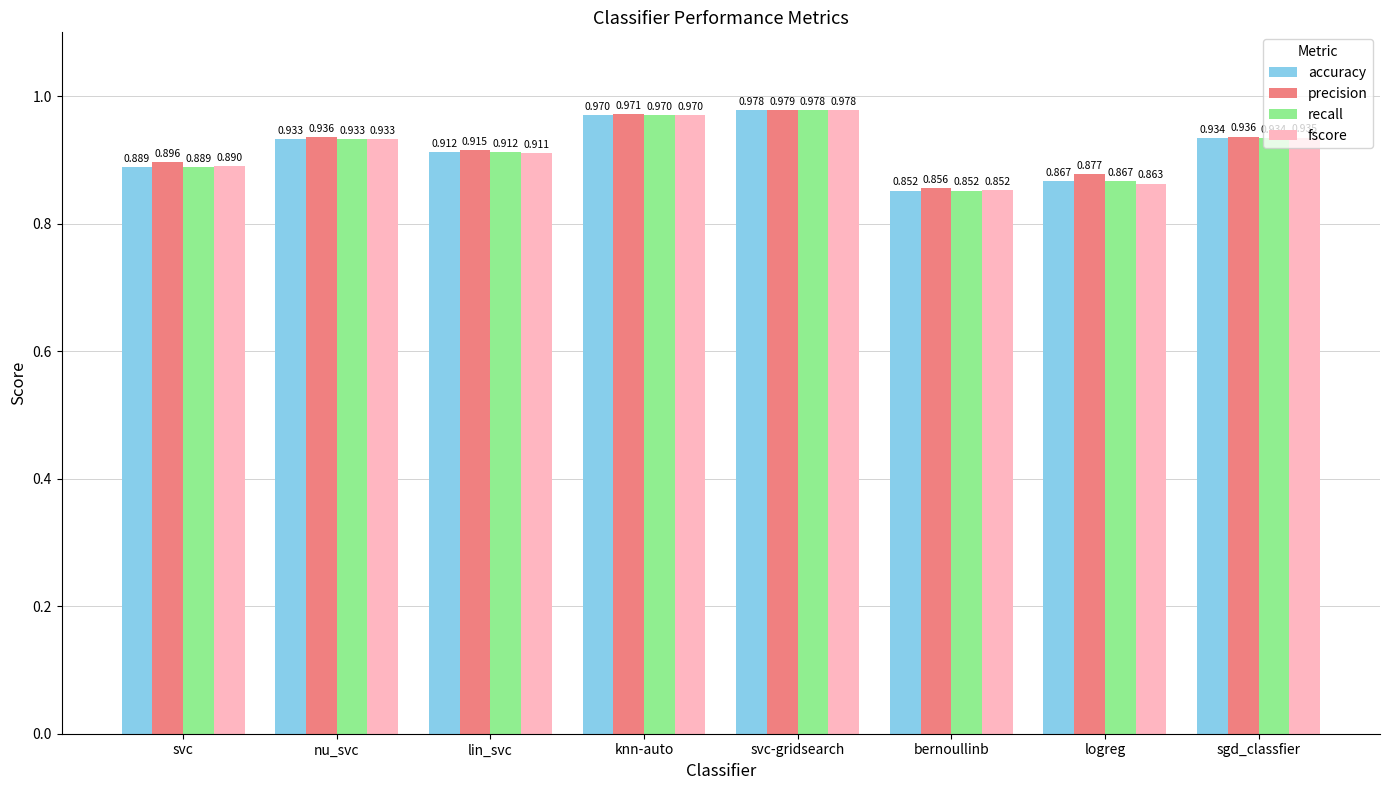

Which label corresponds to the smallest value in the chart?

bernoullinb